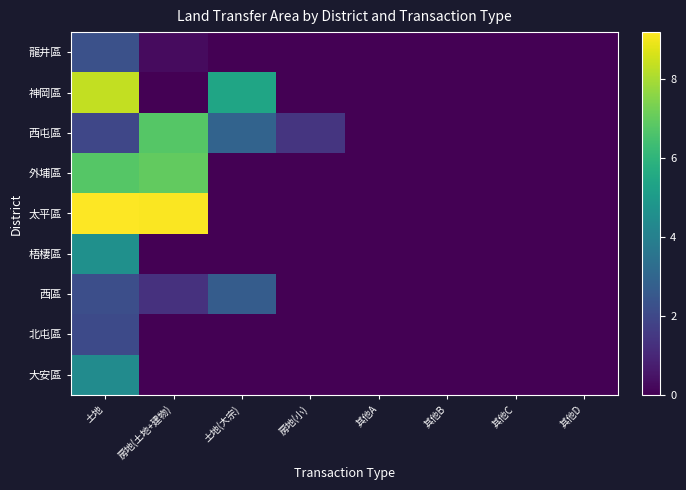

What is the total value across all series at 房地(小)?

1.4